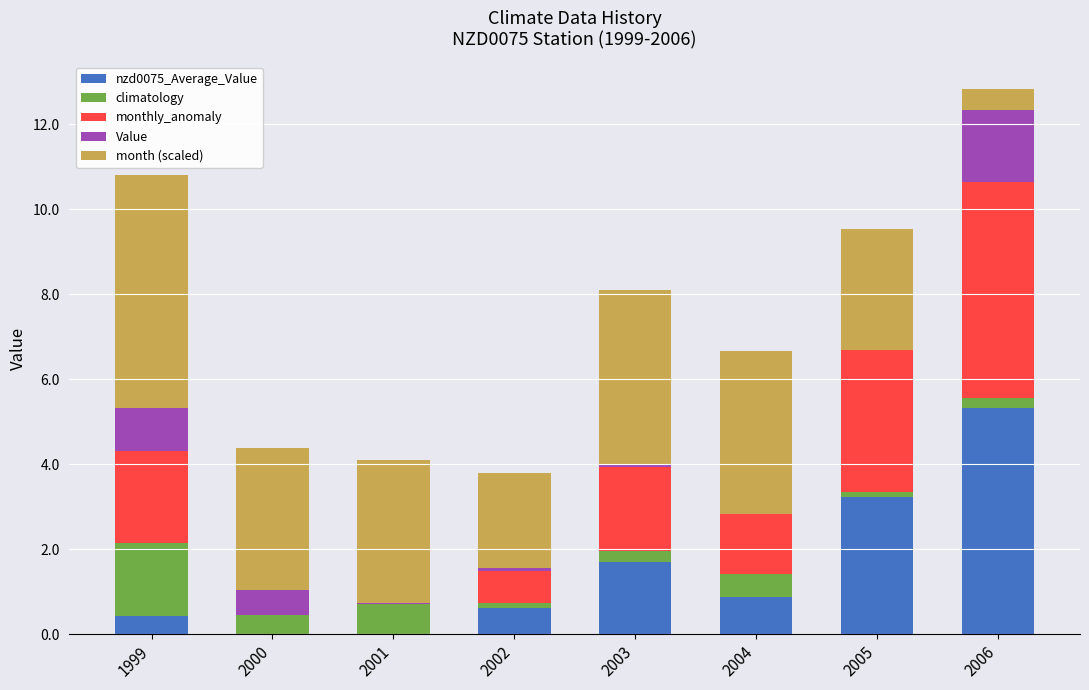

At which category is the sum across all series the highest?

2006